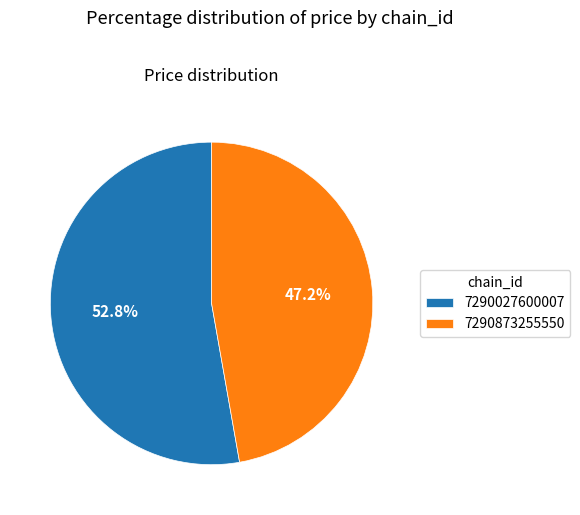

How many segments does this pie chart have?

2